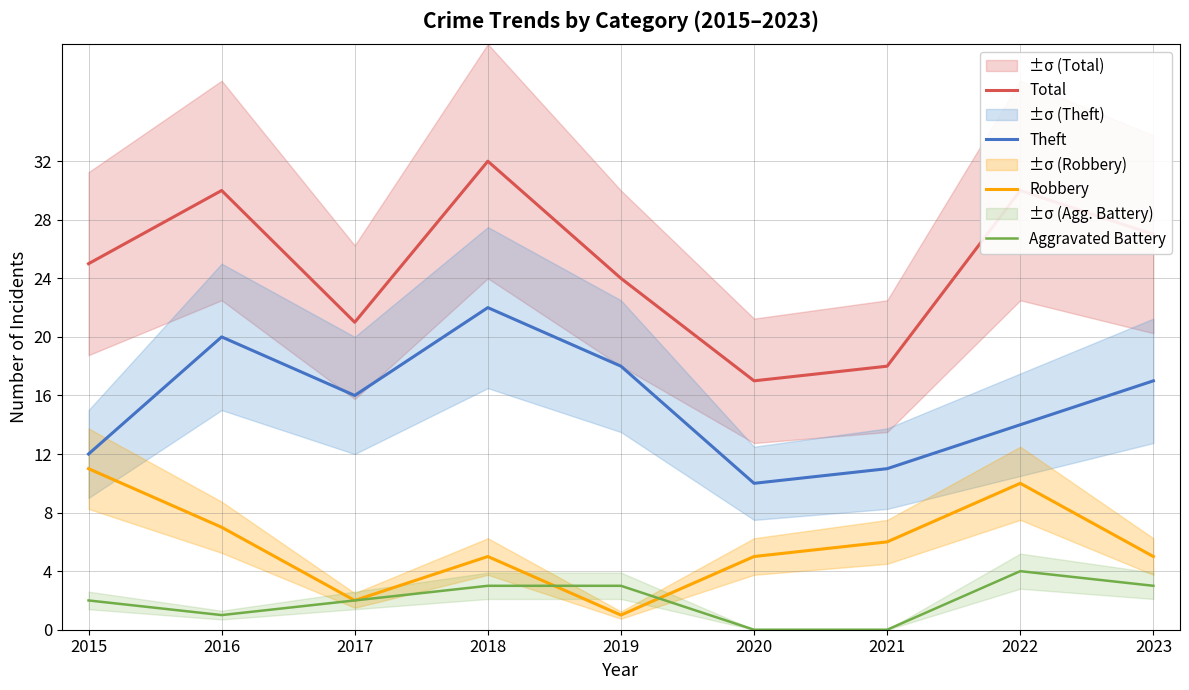

At which category does Theft reach its first local valley?

2017